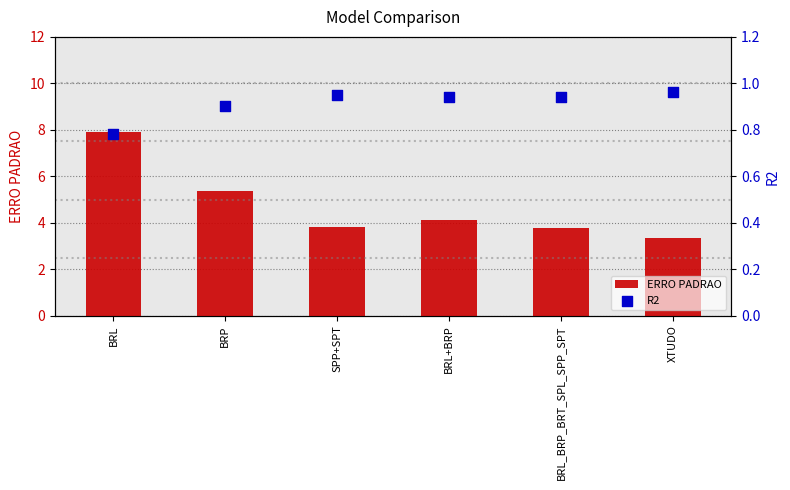

What is the total value across all series at BRL_BRP_BRT_SPL_SPP_SPT?

4.7